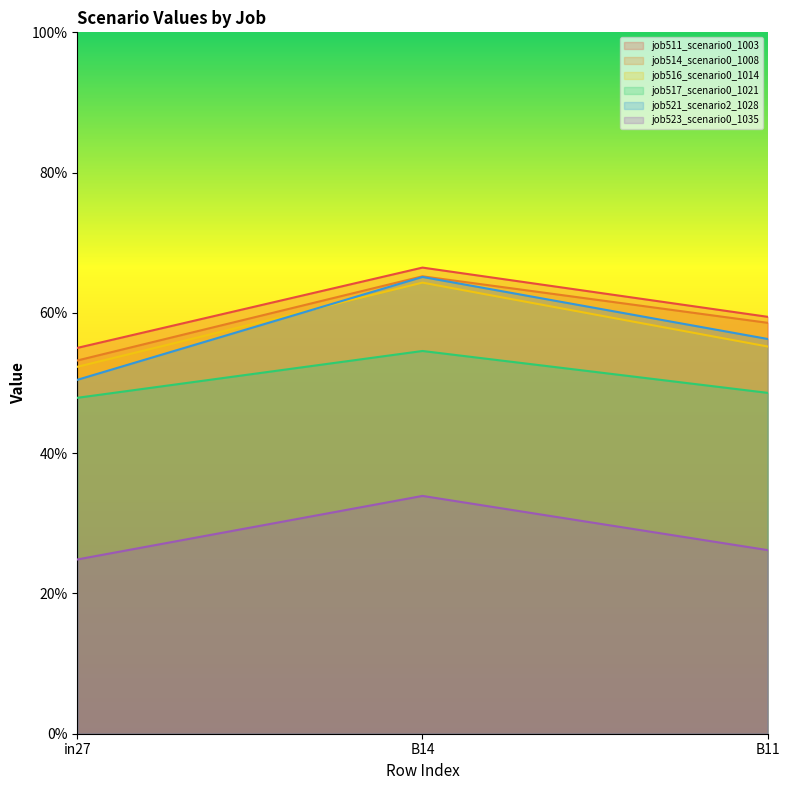

At which category is the sum across all series the highest?

B14